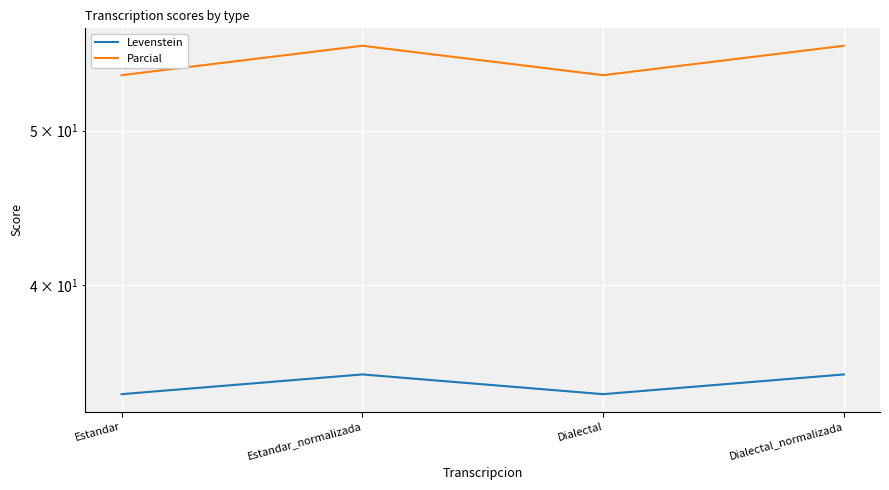

How many data points does each series have?

4